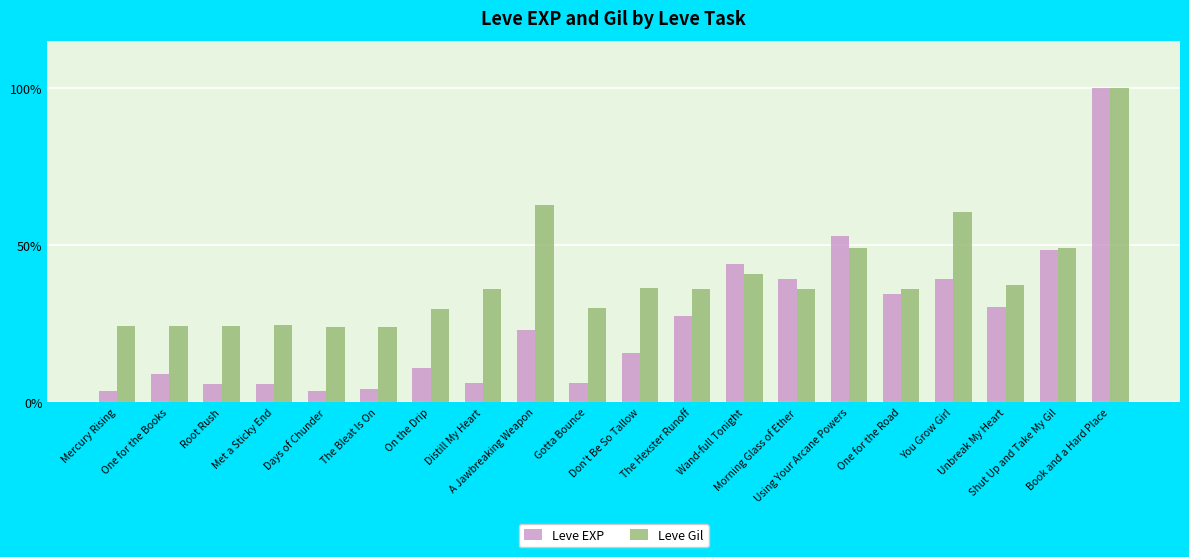

What is the minimum value shown in the chart?

3.5